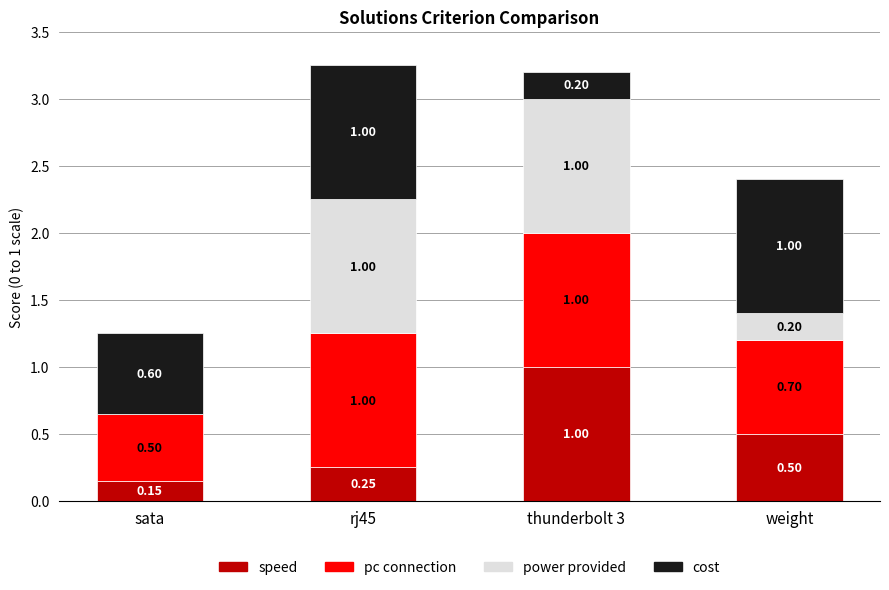

At which category is the sum across all series the highest?

rj45